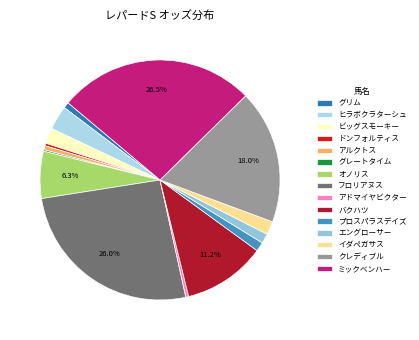

Is there a majority slice in this chart?

No